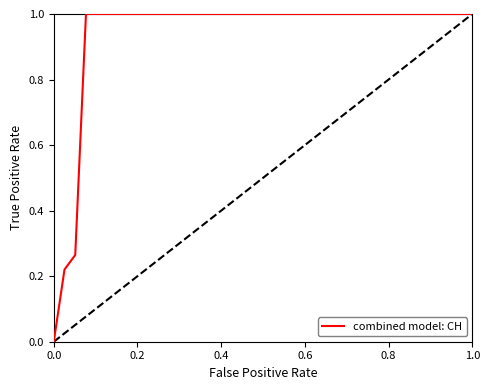

What is the maximum value shown in the chart?

1.0